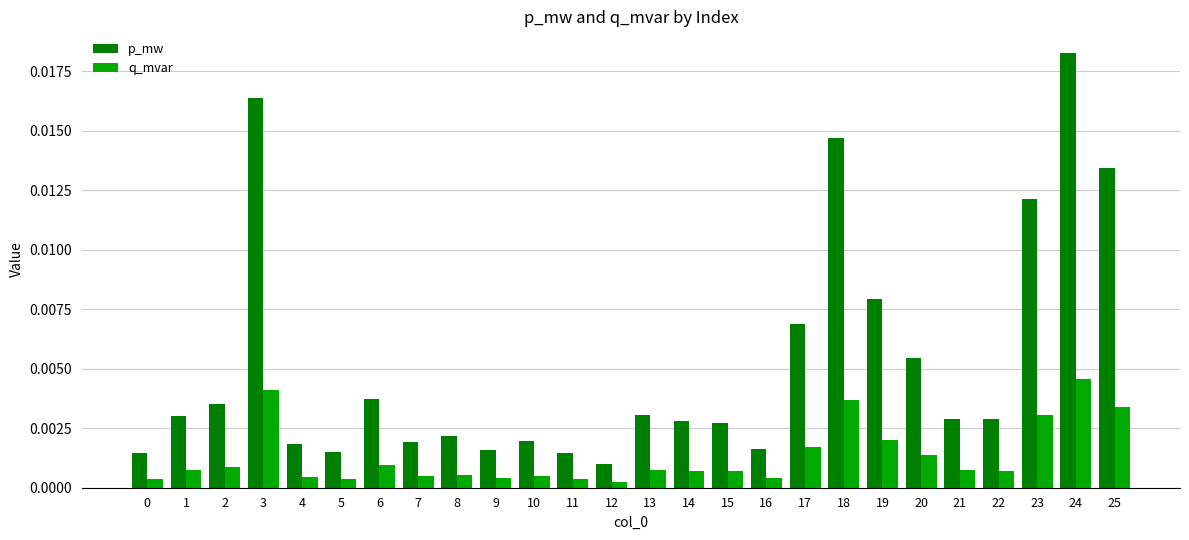

What are all the series names shown in the legend?

p_mw, q_mvar